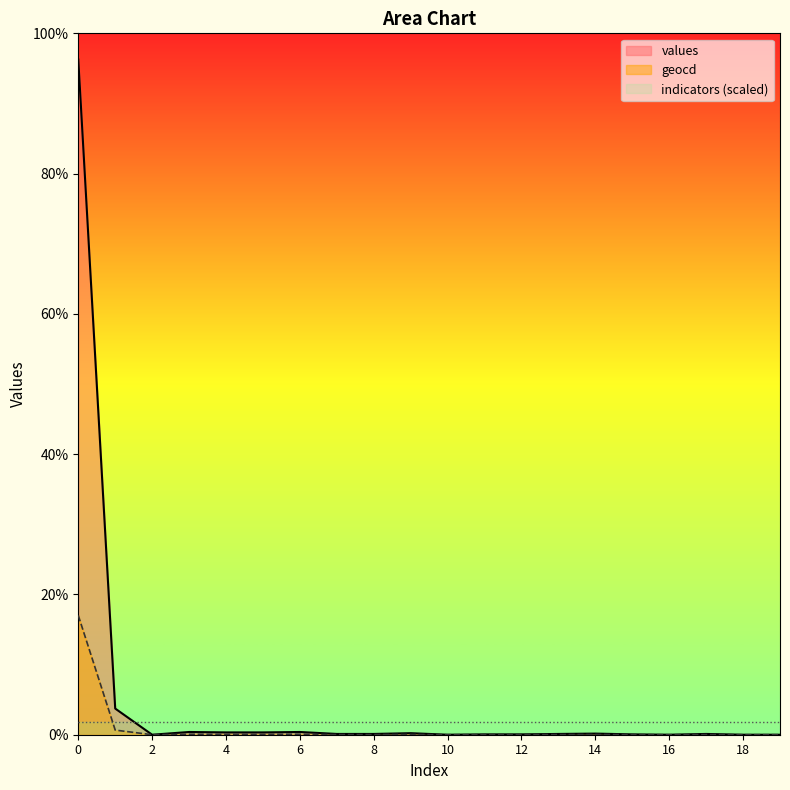

Reading right to left, what are all the values shown in this chart?

values: 19=0	18=0	17=11	16=0	15=5	14=16	13=11	12=5	11=5	10=0	9=22	8=11	7=11	6=39	5=33	4=33	3=39	2=0	1=373	0=9626
geocd: 19=0	18=0	17=2	16=0	15=1	14=3	13=2	12=1	11=1	10=0	9=4	8=2	7=2	6=7	5=6	4=6	3=7	2=0	1=66	0=1701